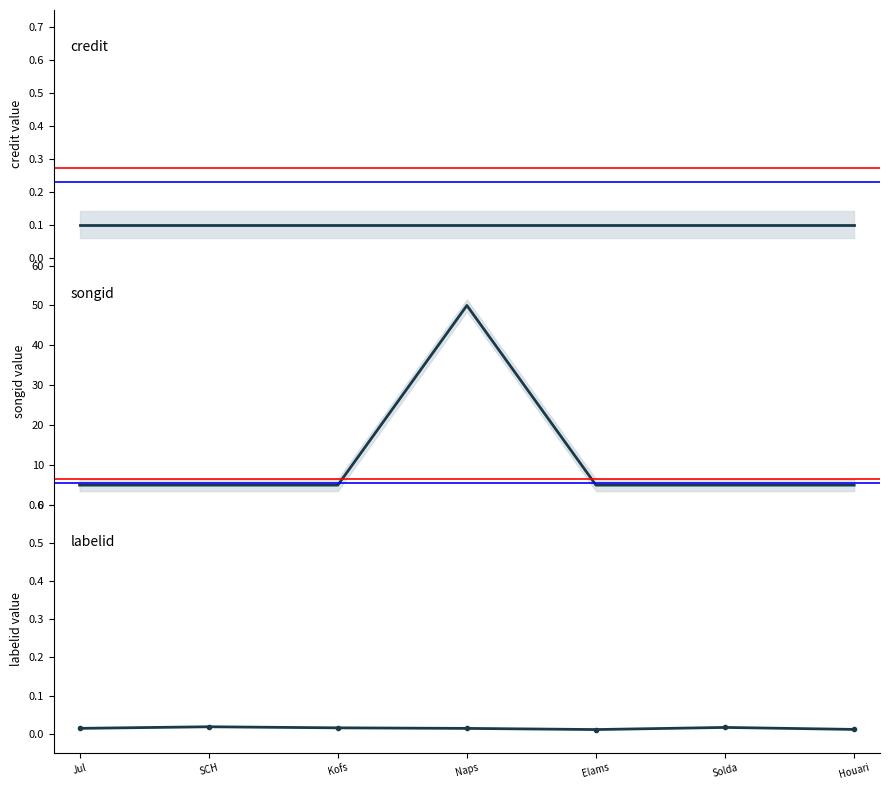

The value of songid at SCH is 5.0. True or false?

True